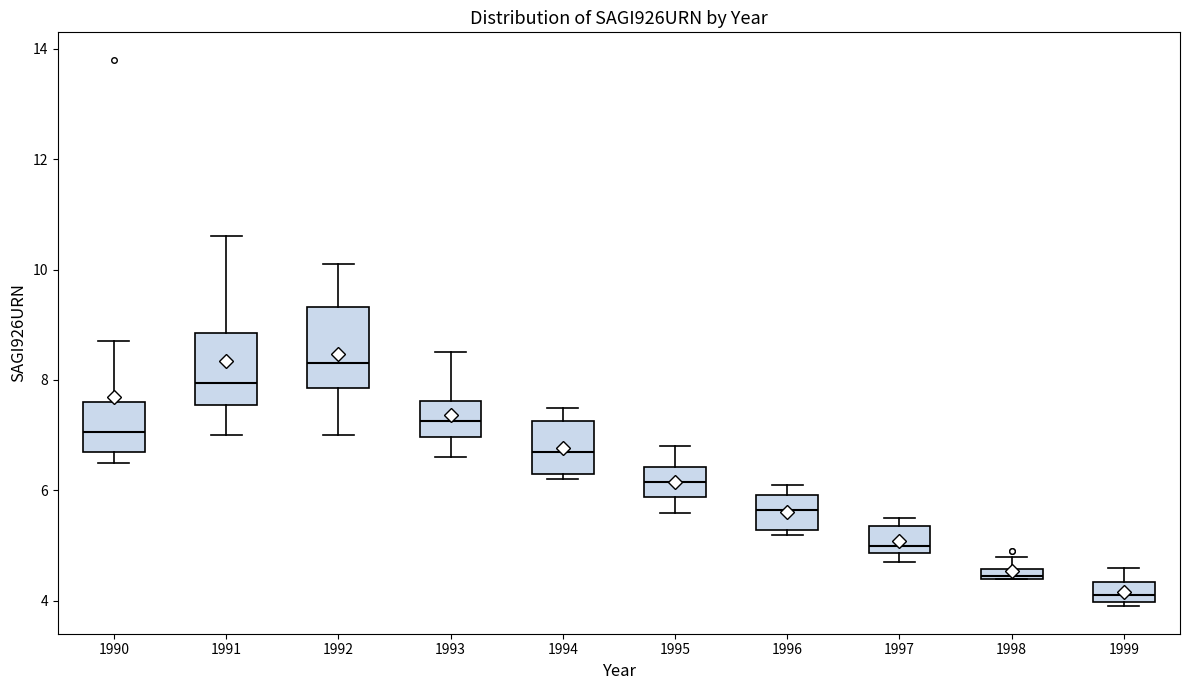

Where does the upper whisker of the box at x = 1991 end on the y-axis? The values are not printed on the chart, so give them approximately, as read against the axis.

10.6